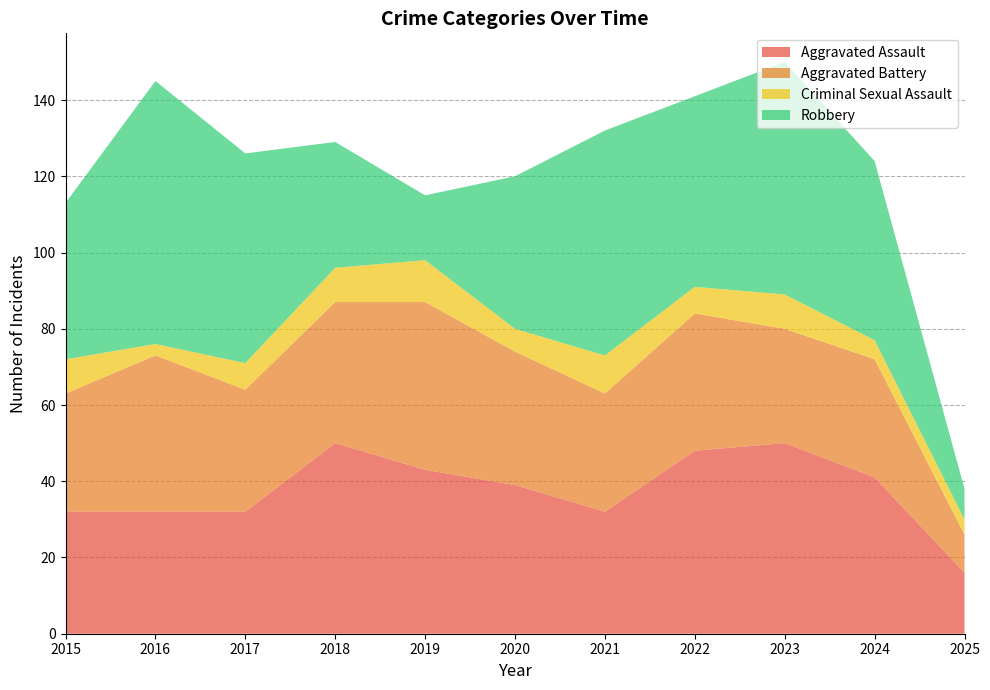

Reading left to right, what are all the values shown in this chart?

Aggravated Assault: 2015=32	2016=32	2017=32	2018=50	2019=43	2020=39	2021=32	2022=48	2023=50	2024=41	2025=16
Aggravated Battery: 2015=31	2016=41	2017=32	2018=37	2019=44	2020=35	2021=31	2022=36	2023=30	2024=31	2025=10
Criminal Sexual Assault: 2015=9	2016=3	2017=7	2018=9	2019=11	2020=6	2021=10	2022=7	2023=9	2024=5	2025=4
Robbery: 2015=41	2016=69	2017=55	2018=33	2019=17	2020=40	2021=59	2022=50	2023=61	2024=47	2025=8